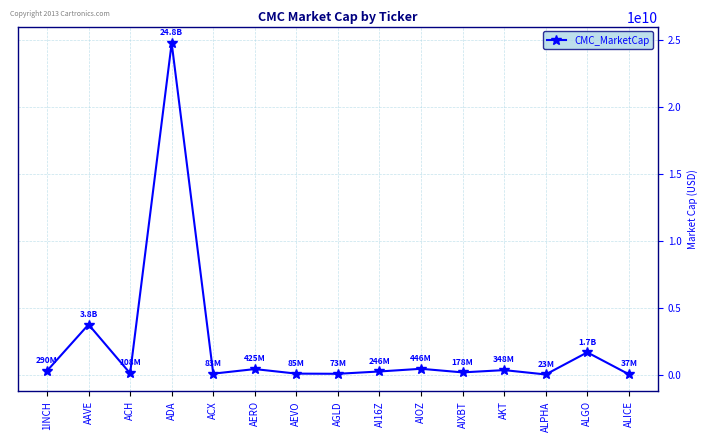

How many data points are less than 246097055?

7